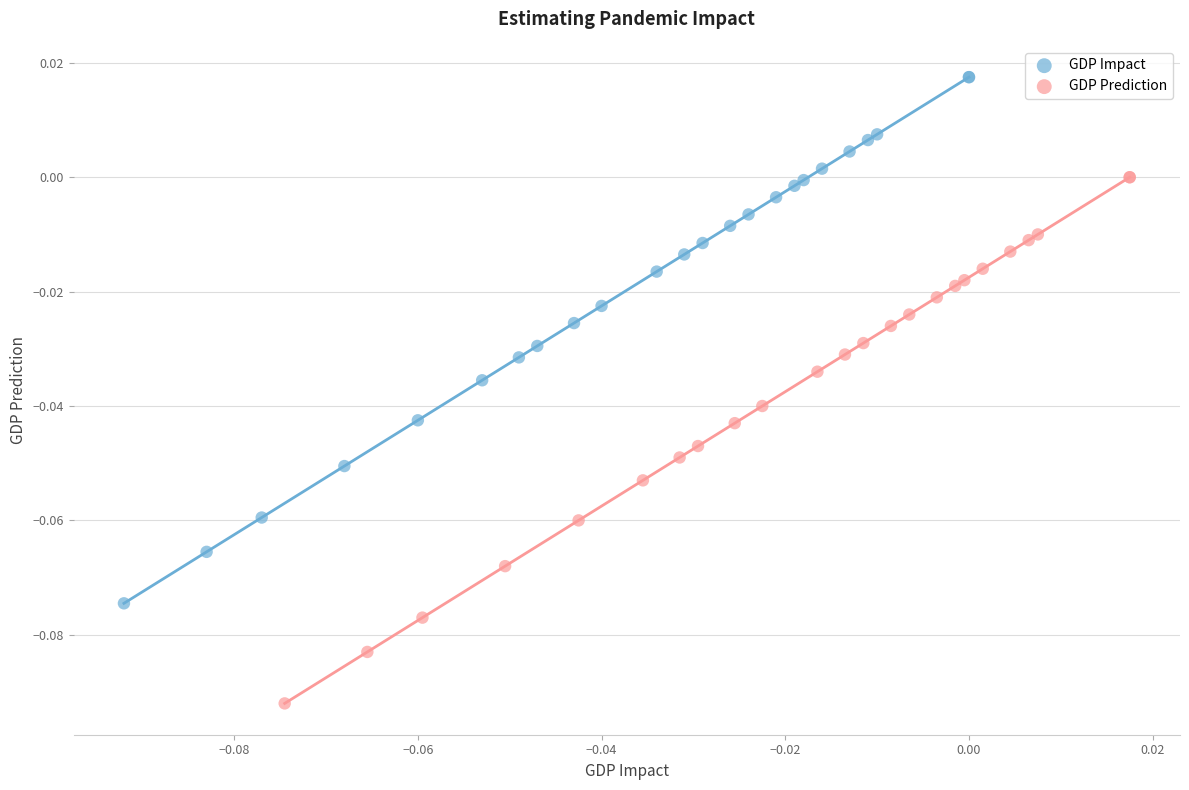

Which series reaches the maximum Y coordinate?

GDP Impact